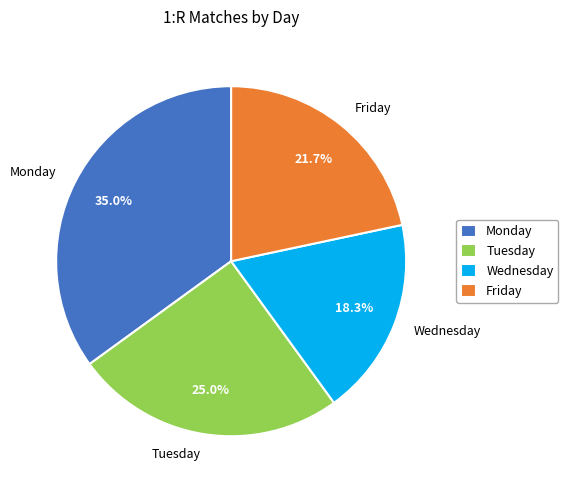

What percentage is NOT represented by Wednesday?

81.7%